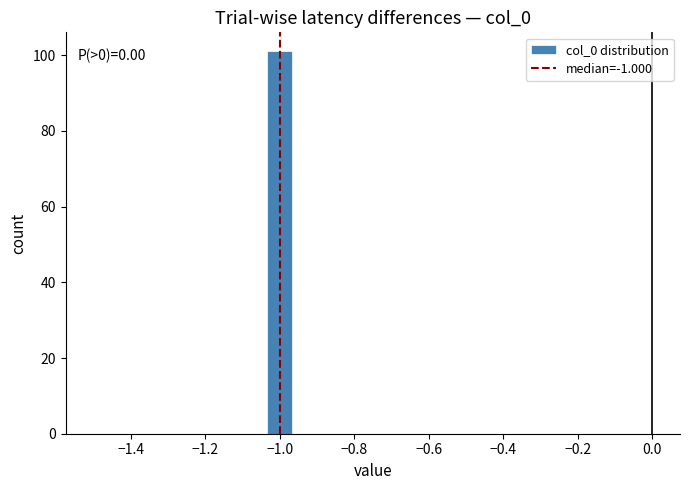

Read against the x-axis, roughly where is the centre of the tallest bar?

-1.00